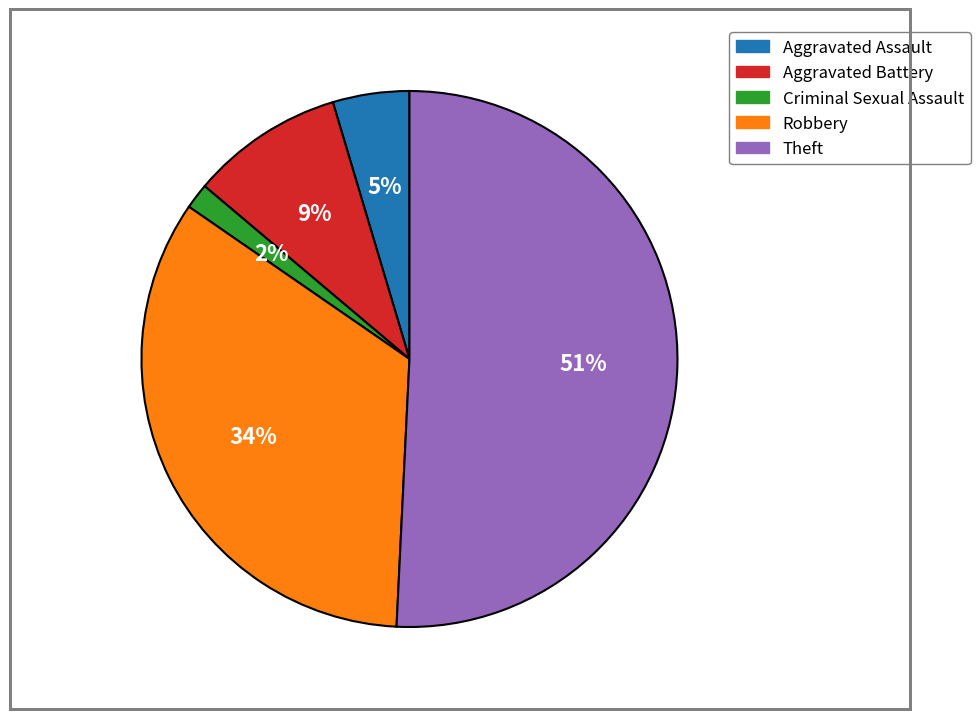

Is there a majority slice in this chart?

Yes